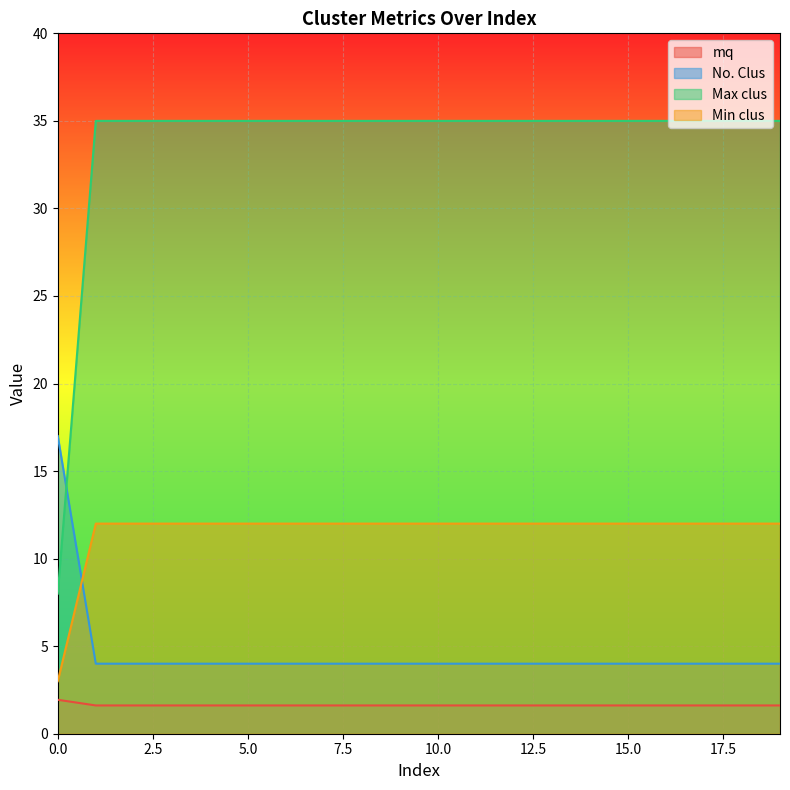

Which series has the largest total across all categories?

Max clus